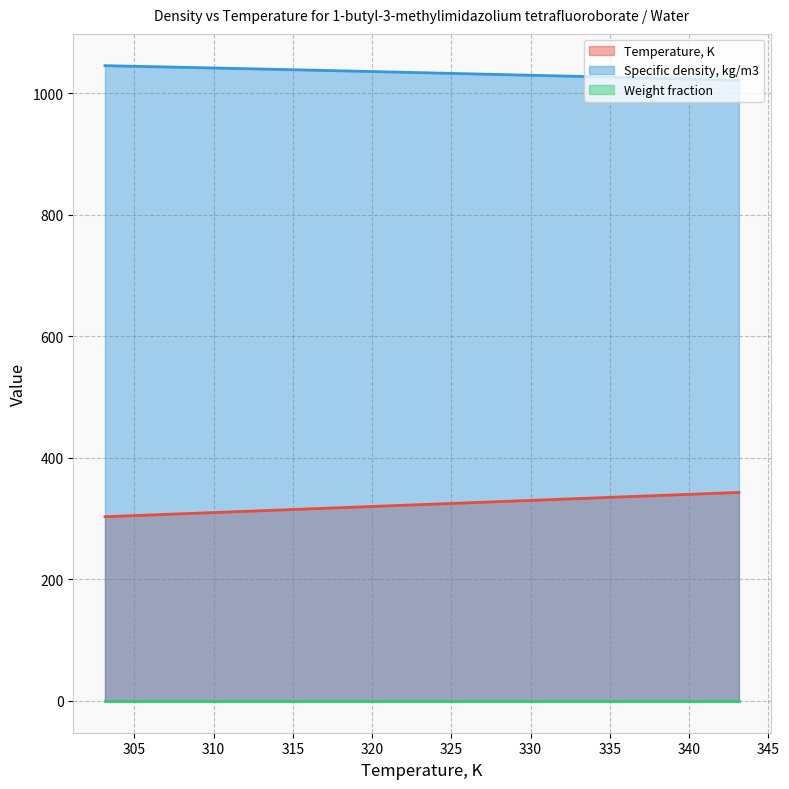

True or false: Specific density, kg/m3 and Temperature, K cross at least once.

False